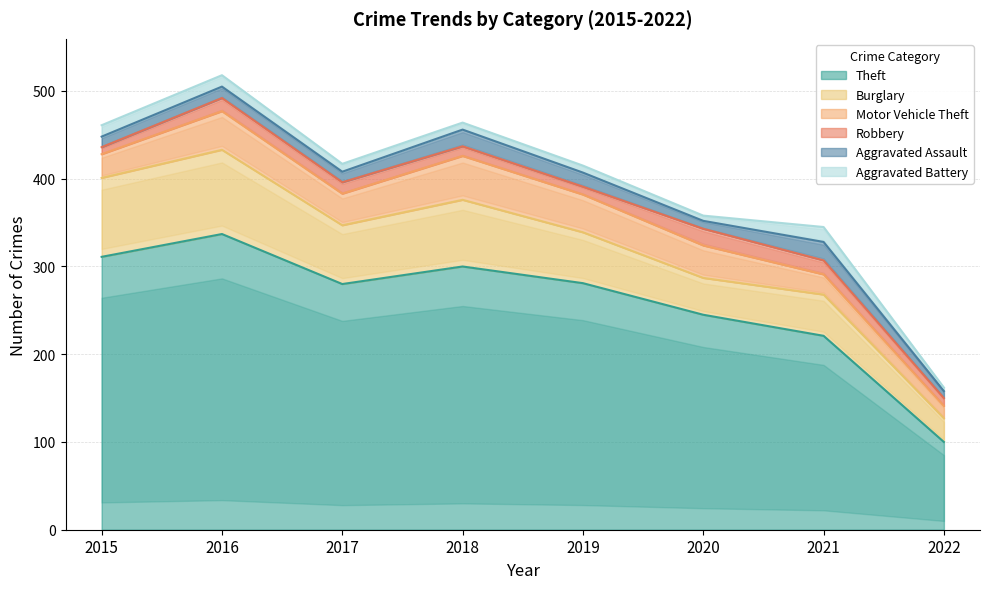

What is the total value across all series at 2020?

358